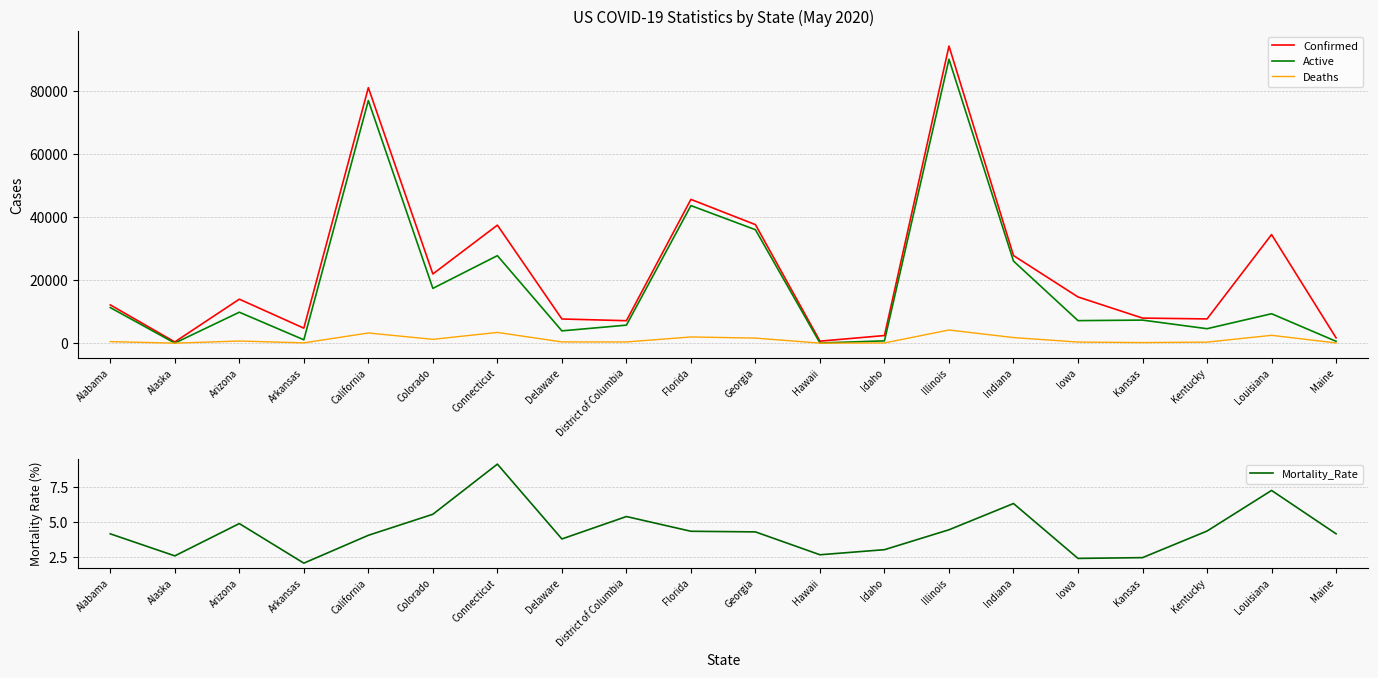

At which category does Active reach its first local valley?

Alaska